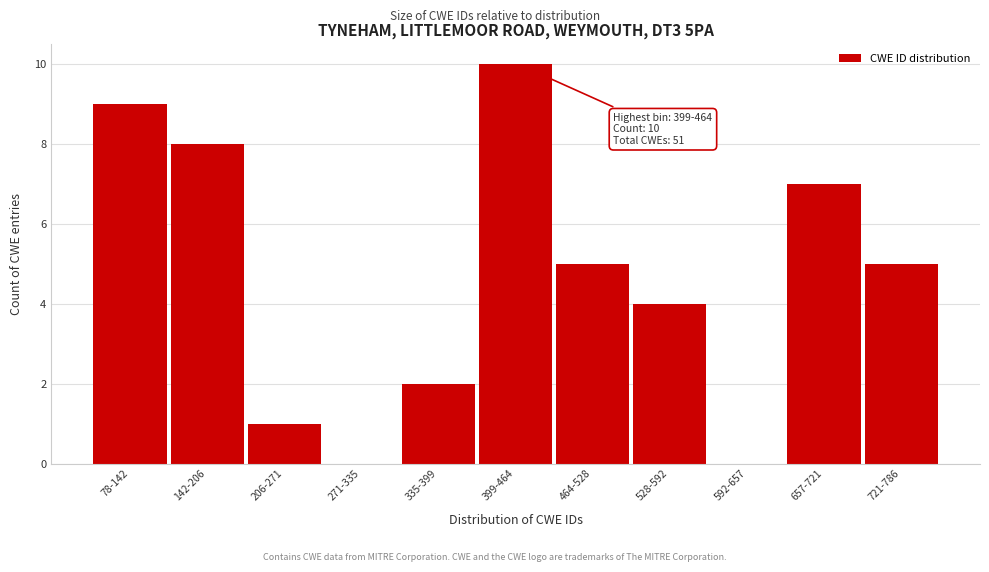

Reading left to right, extract all data points from this chart.

78-142=9	142-206=8	206-271=1	271-335=0	335-399=2	399-464=10	464-528=5	528-592=4	592-657=0	657-721=7	721-786=5